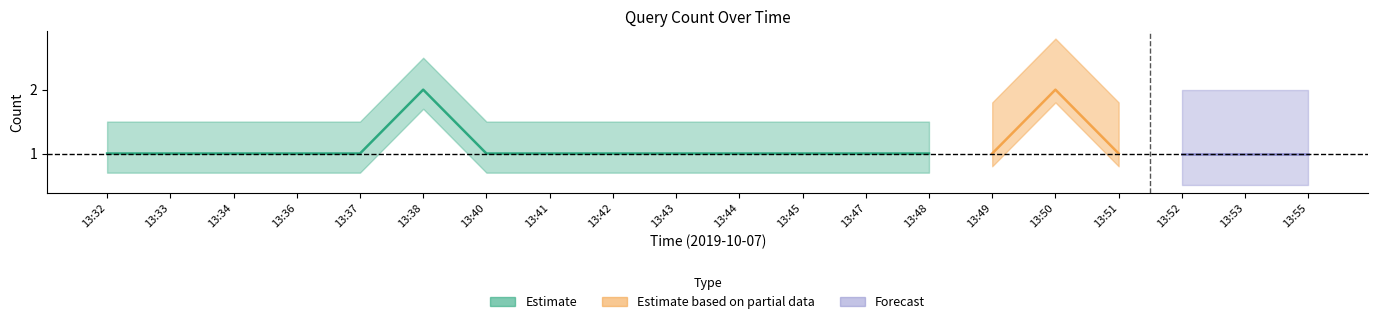

What is the value of the 19th point from the left?

1